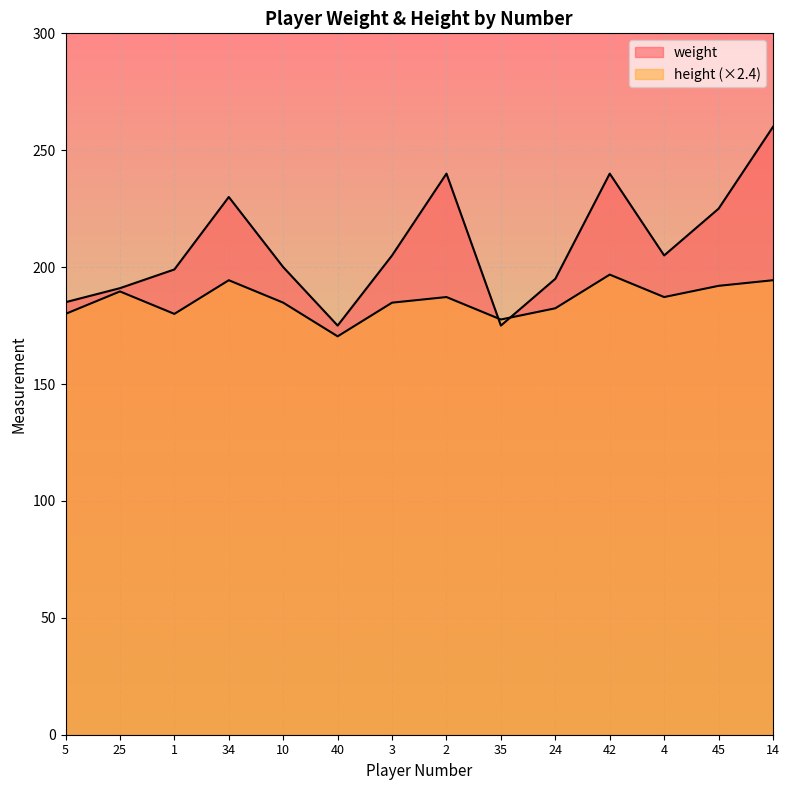

Does the chart display data point markers on the line(s)?

No